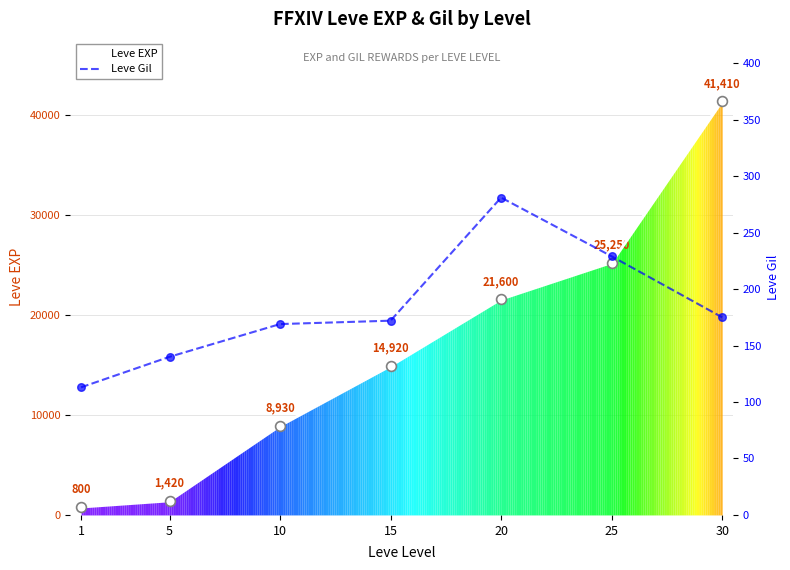

At how many categories does at least one series exceed 26284?

1